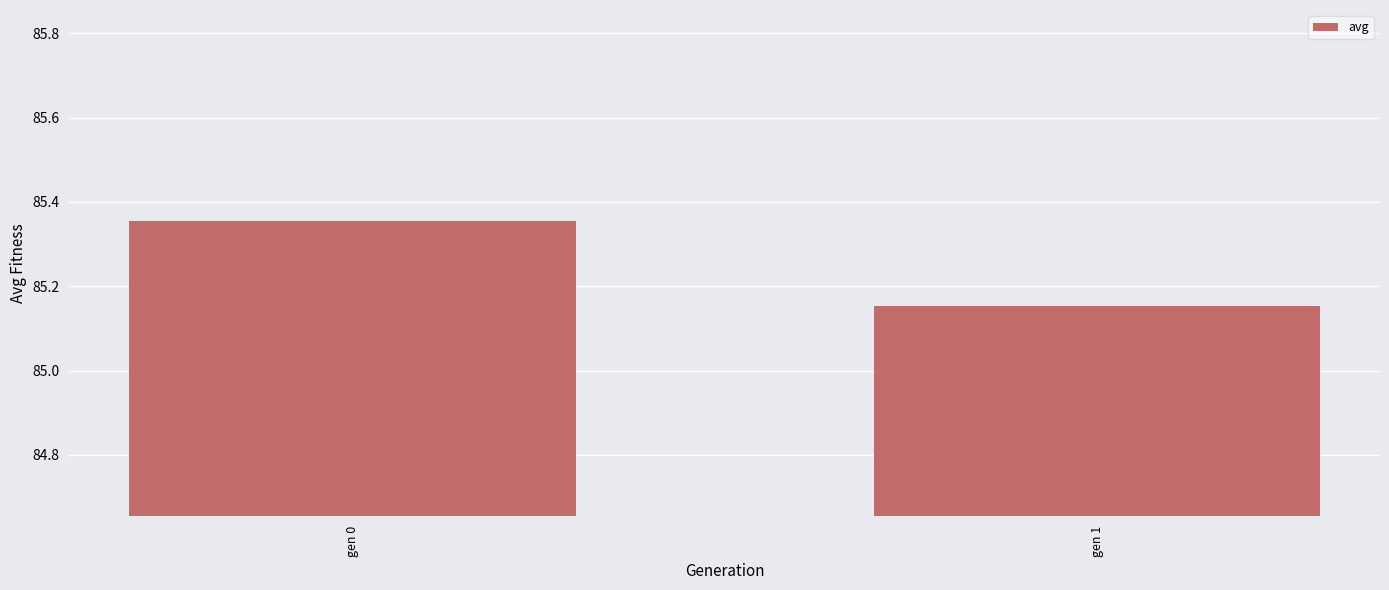

List the labels in order of value, smallest first.

gen 1, gen 0